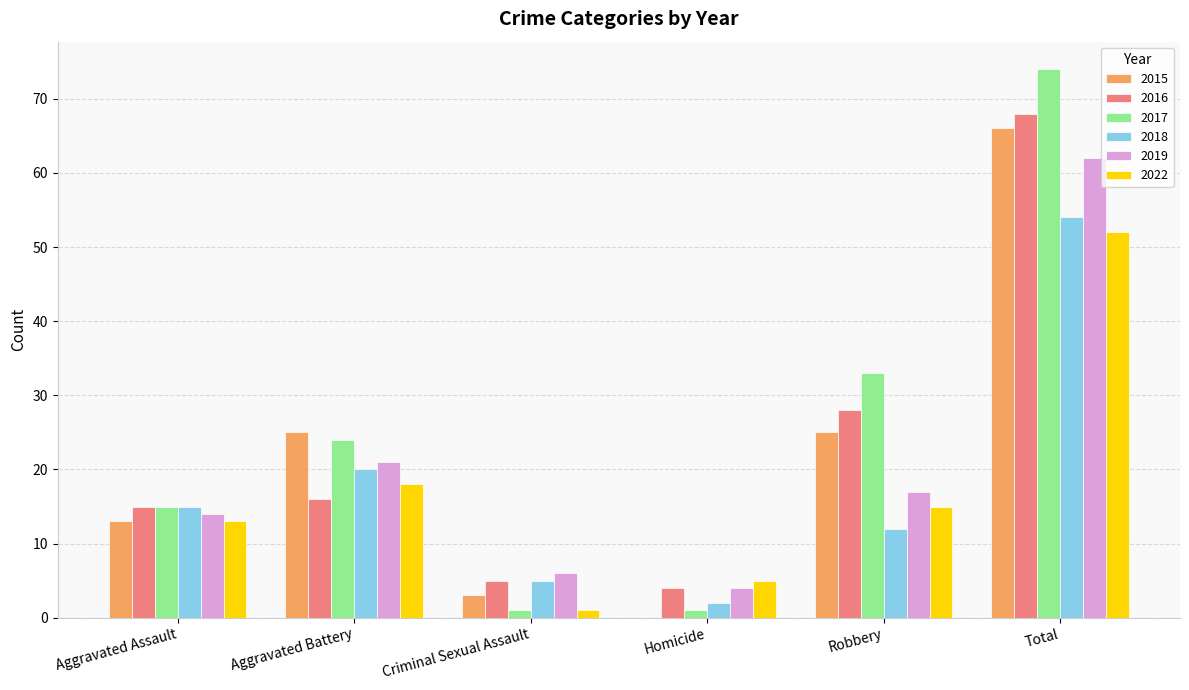

What is the total value across all series at Homicide?

16